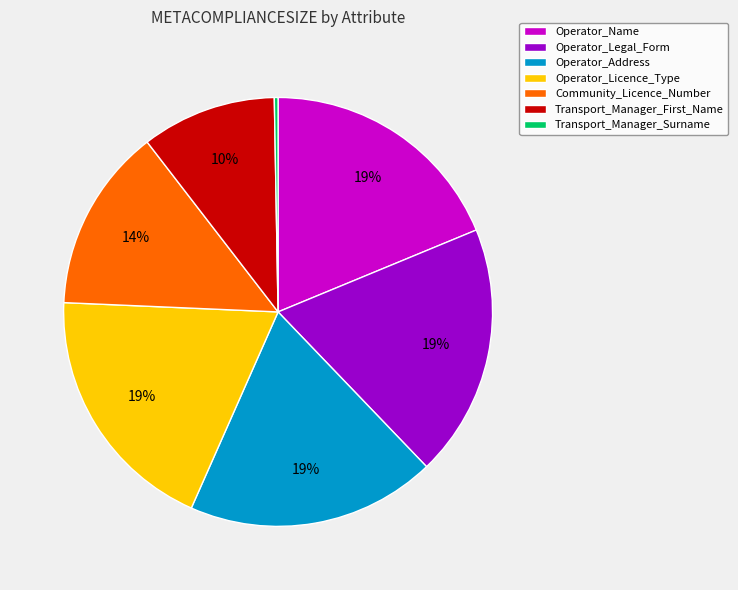

What is the smallest slice in the pie chart?

Transport_Manager_Surname